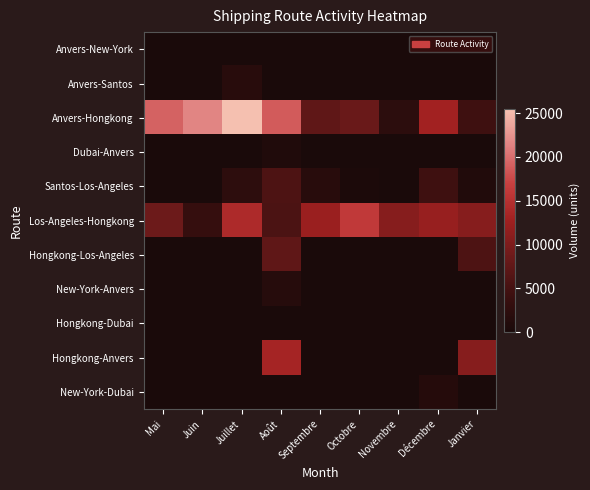

Reading right to left, list all the values displayed in this chart.

Anvers-New-York: Janvier=0	Décembre=0	Novembre=0	Octobre=0	Septembre=0	Août=0	Juillet=0	Juin=0	Mai=0
Anvers-Santos: Janvier=0	Décembre=0	Novembre=0	Octobre=0	Septembre=0	Août=0	Juillet=1794	Juin=0	Mai=0
Anvers-Hongkong: Janvier=4381	Décembre=12974	Novembre=2200	Octobre=8447	Septembre=7450	Août=18796	Juillet=25461	Juin=21528	Mai=19237
Dubai-Anvers: Janvier=0	Décembre=0	Novembre=0	Octobre=0	Septembre=0	Août=855	Juillet=0	Juin=0	Mai=0
Santos-Los-Angeles: Janvier=961	Décembre=4432	Novembre=0	Octobre=383	Septembre=1854	Août=5813	Juillet=2483	Juin=0	Mai=0
Los-Angeles-Hongkong: Janvier=10689	Décembre=12124	Novembre=10711	Octobre=16127	Septembre=12331	Août=5637	Juillet=14184	Juin=3310	Mai=8605
Hongkong-Los-Angeles: Janvier=5843	Décembre=0	Novembre=0	Octobre=0	Septembre=0	Août=7449	Juillet=0	Juin=0	Mai=0
New-York-Anvers: Janvier=0	Décembre=0	Novembre=0	Octobre=0	Septembre=0	Août=1544	Juillet=0	Juin=0	Mai=0
Hongkong-Dubai: Janvier=110	Décembre=0	Novembre=0	Octobre=0	Septembre=0	Août=0	Juillet=0	Juin=0	Mai=0
Hongkong-Anvers: Janvier=10658	Décembre=0	Novembre=0	Octobre=0	Septembre=0	Août=13246	Juillet=0	Juin=0	Mai=0
New-York-Dubai: Janvier=0	Décembre=1404	Novembre=0	Octobre=0	Septembre=0	Août=0	Juillet=0	Juin=0	Mai=0